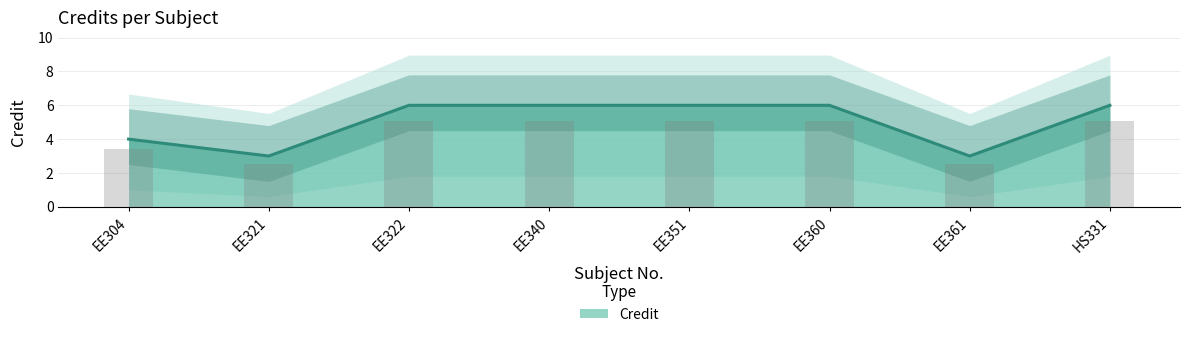

At which category does the chart reach its minimum across all series?

EE321